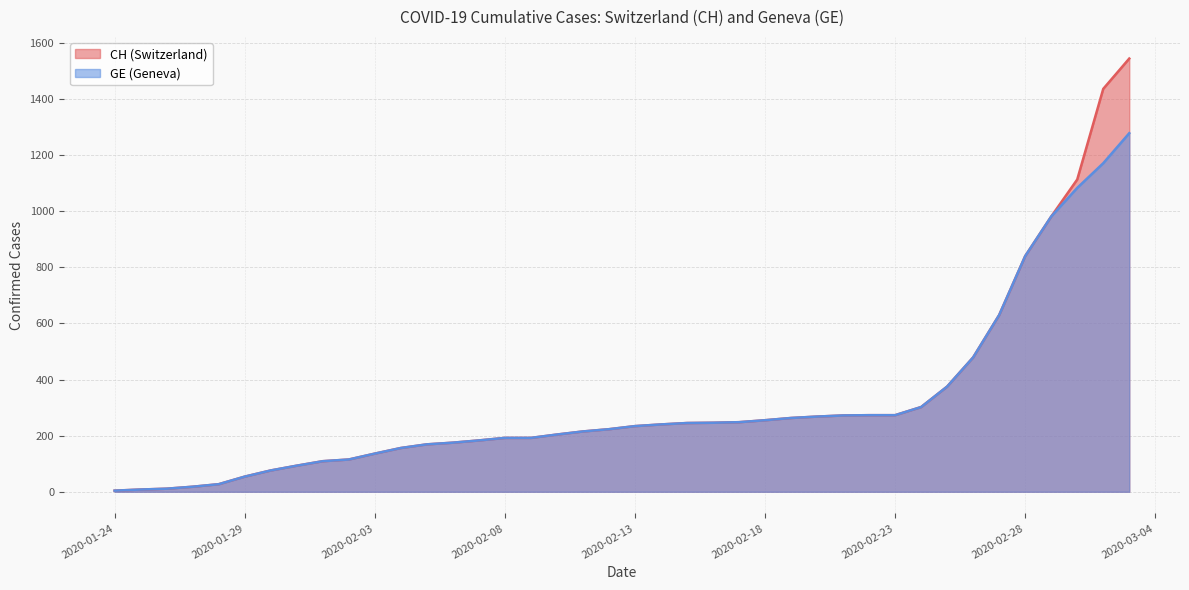

What is the greatest value displayed?

1544